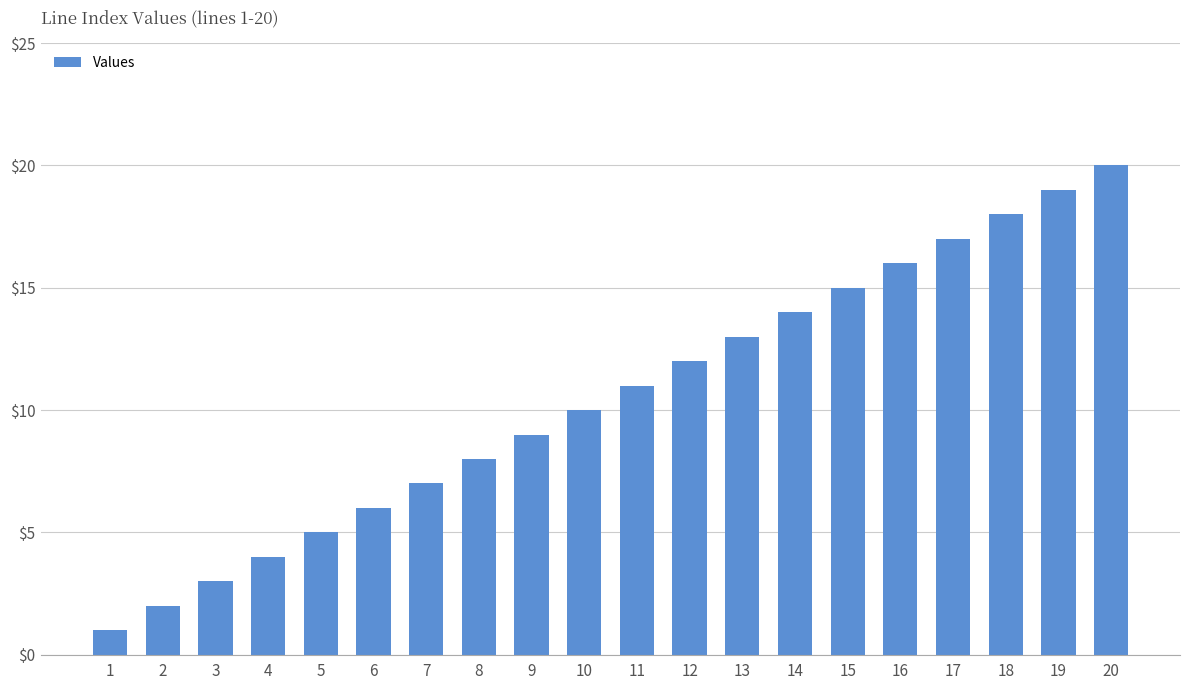

What is the sum of all values?

210